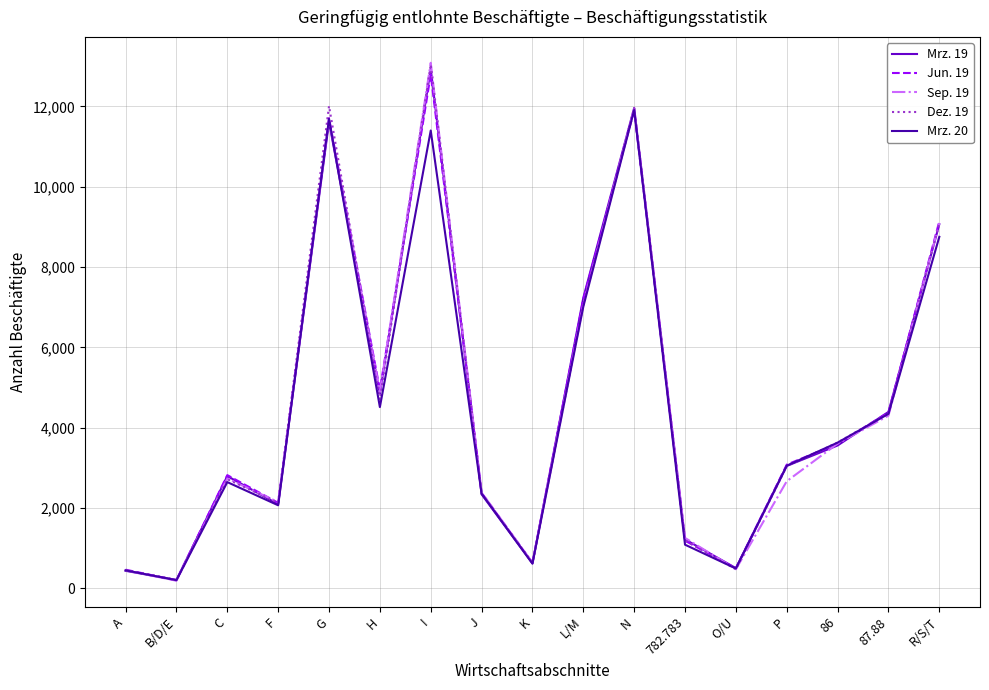

Which series changed the most between L/M and P?

Sep. 19